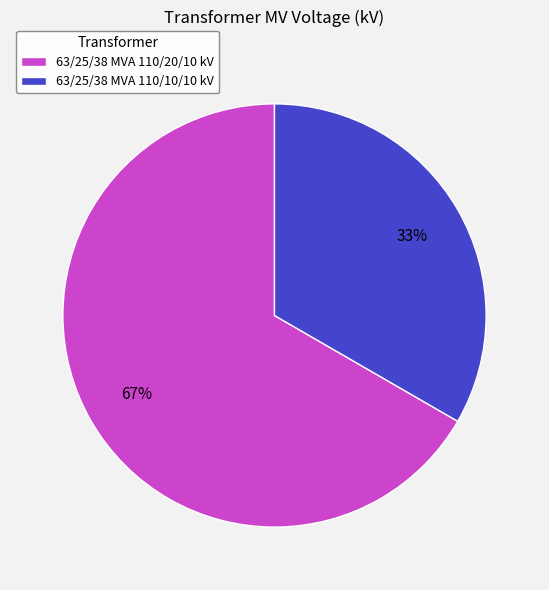

How many slices are in this pie chart?

2